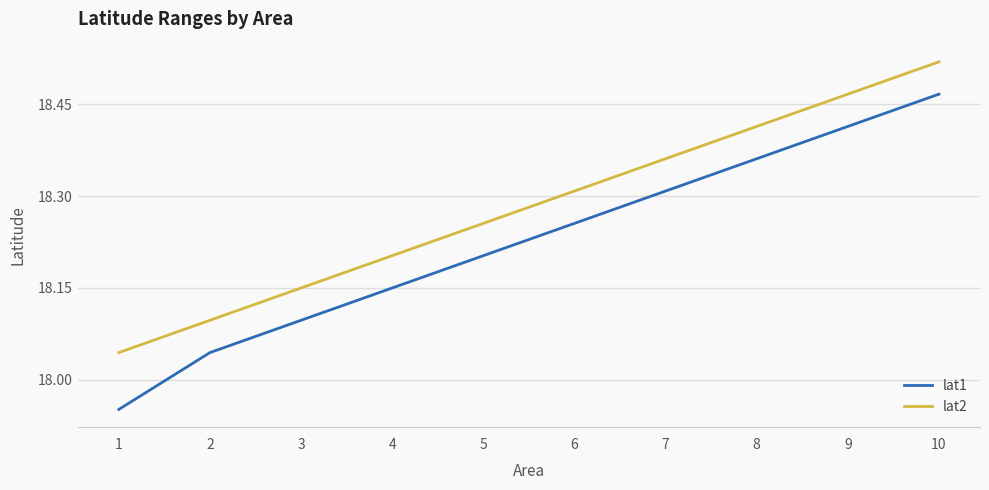

True or false: lat1 and lat2 cross at least once.

False